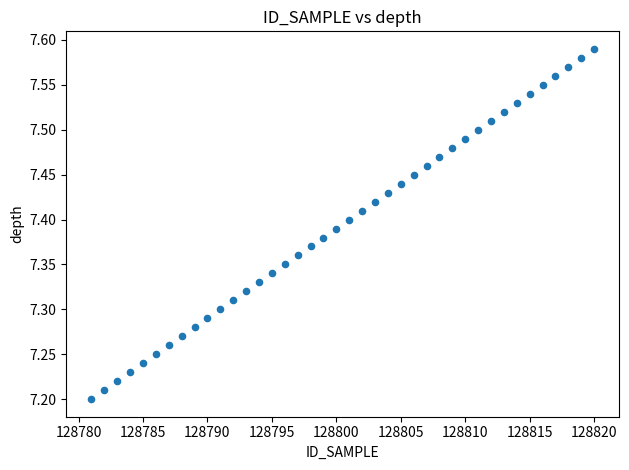

What is the range of X values (max minus min)?

39.0